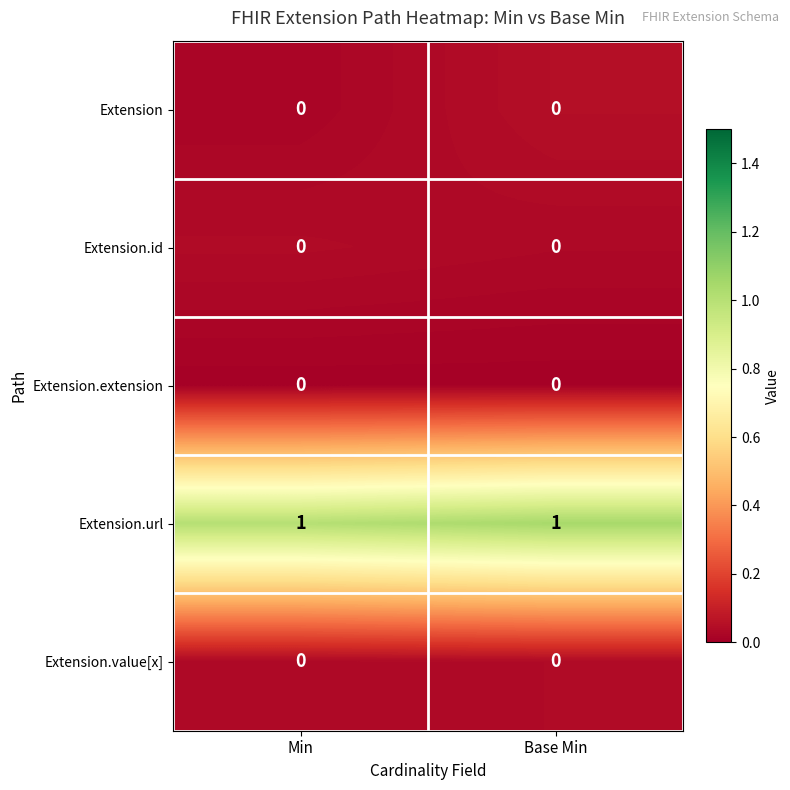

Reading right to left, what are all the values shown in this chart?

Extension: Base Min=0	Min=0
Extension.id: Base Min=0	Min=0
Extension.extension: Base Min=0	Min=0
Extension.url: Base Min=1	Min=1
Extension.value[x]: Base Min=0	Min=0